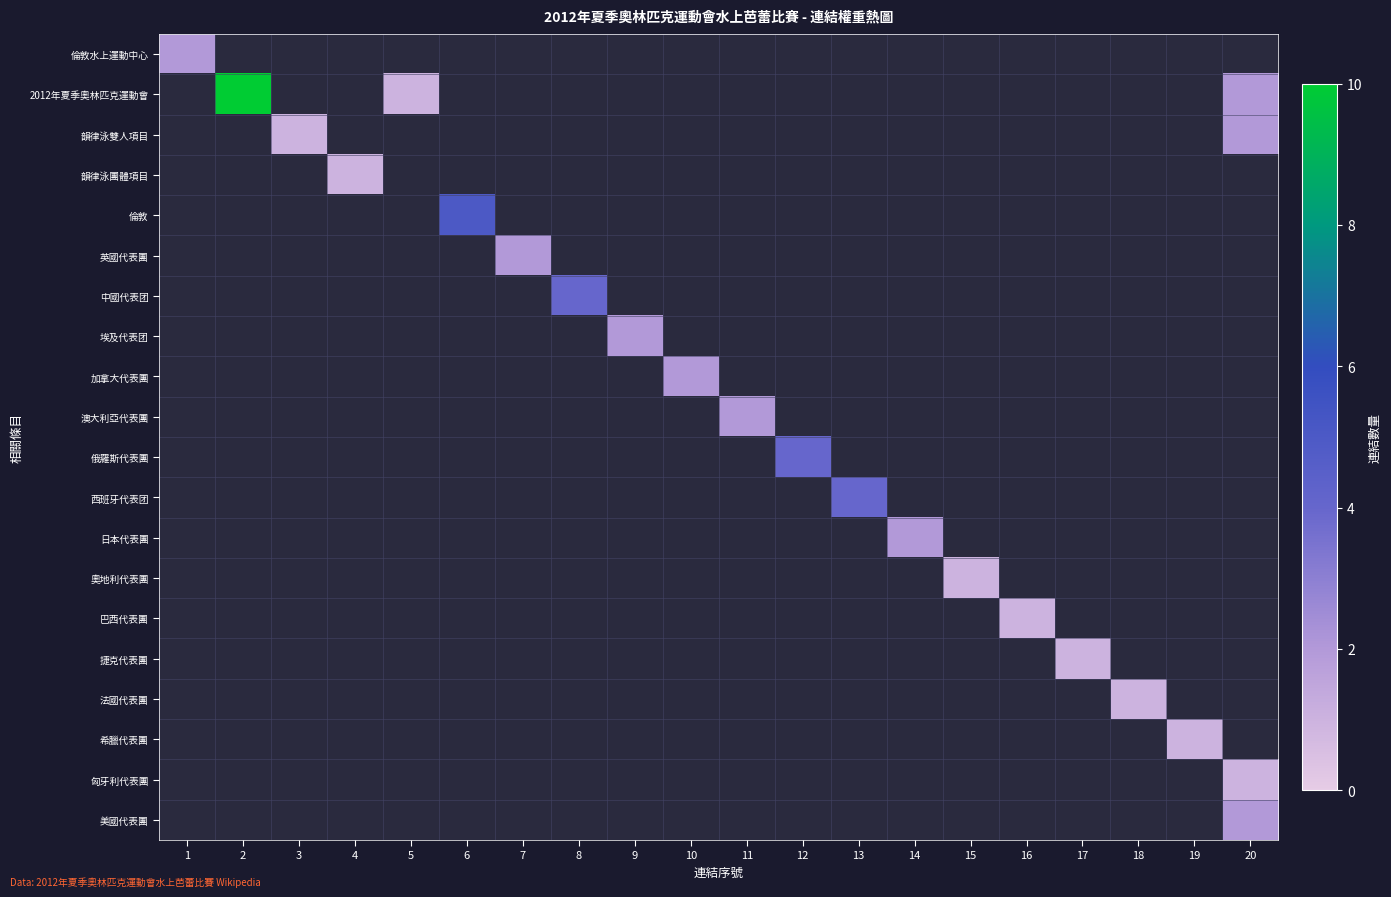

How many data points does each series have?

20